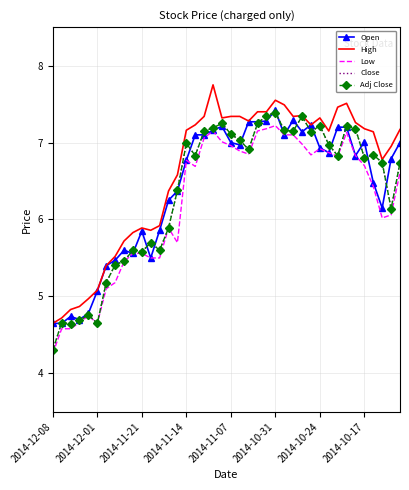

What are all the series names shown in the legend?

Open, High, Low, Close, Adj Close